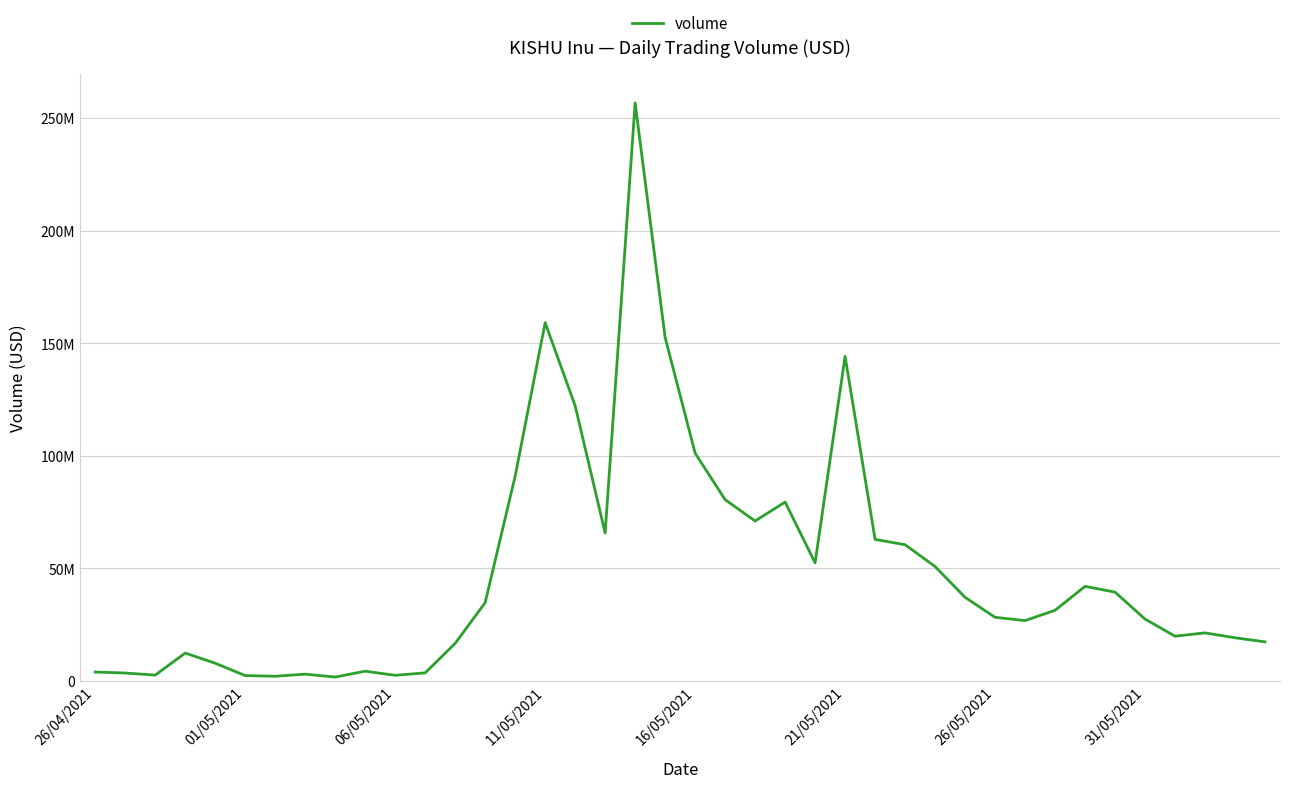

Does the chart display data point markers on the line(s)?

No